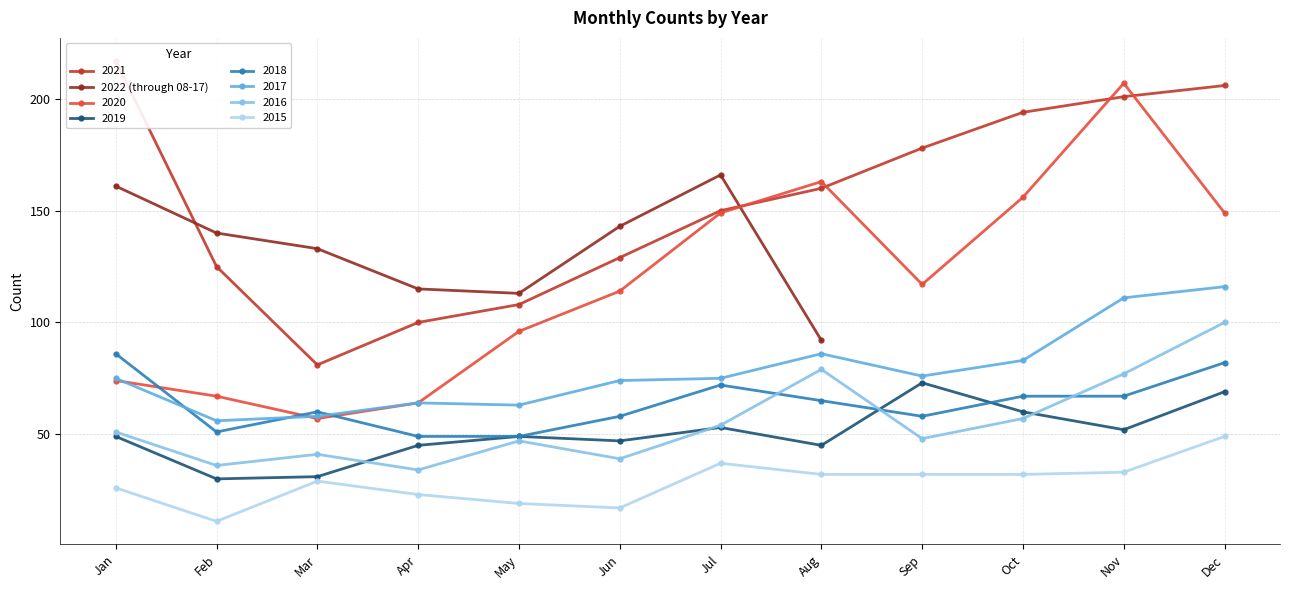

List the labels in order of value, largest first.

Jul, Jan, Jun, Feb, Mar, Apr, May, Aug